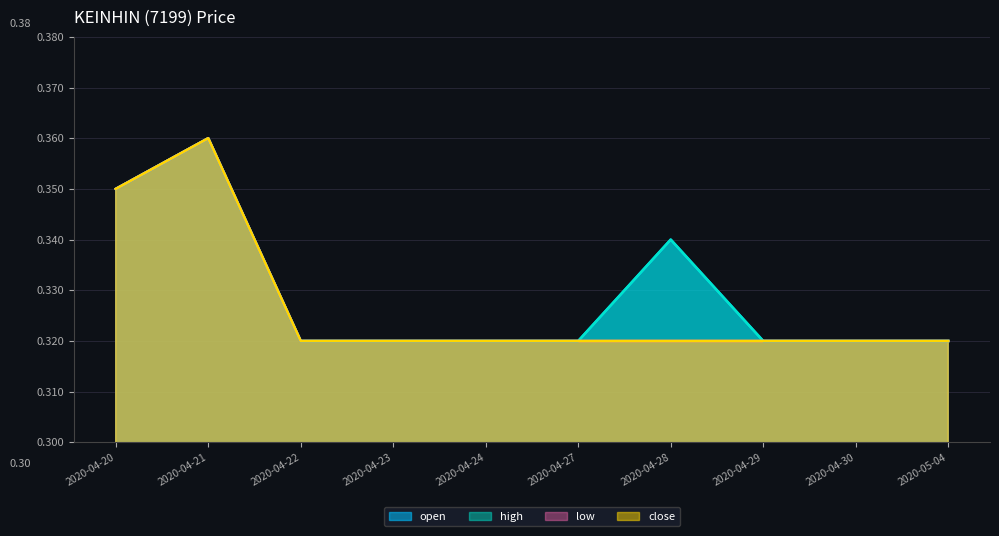

Rank the categories by close value from highest to lowest.

2020-04-21, 2020-04-20, 2020-04-22, 2020-04-23, 2020-04-24, 2020-04-27, 2020-04-28, 2020-04-29, 2020-04-30, 2020-05-04